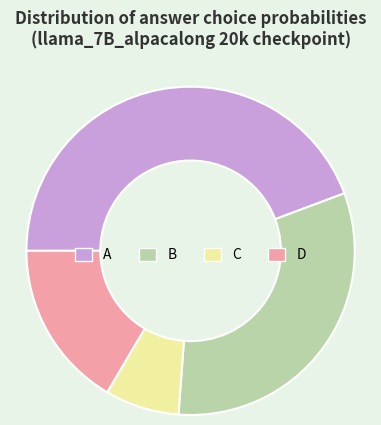

Between D and A, which is larger?

A